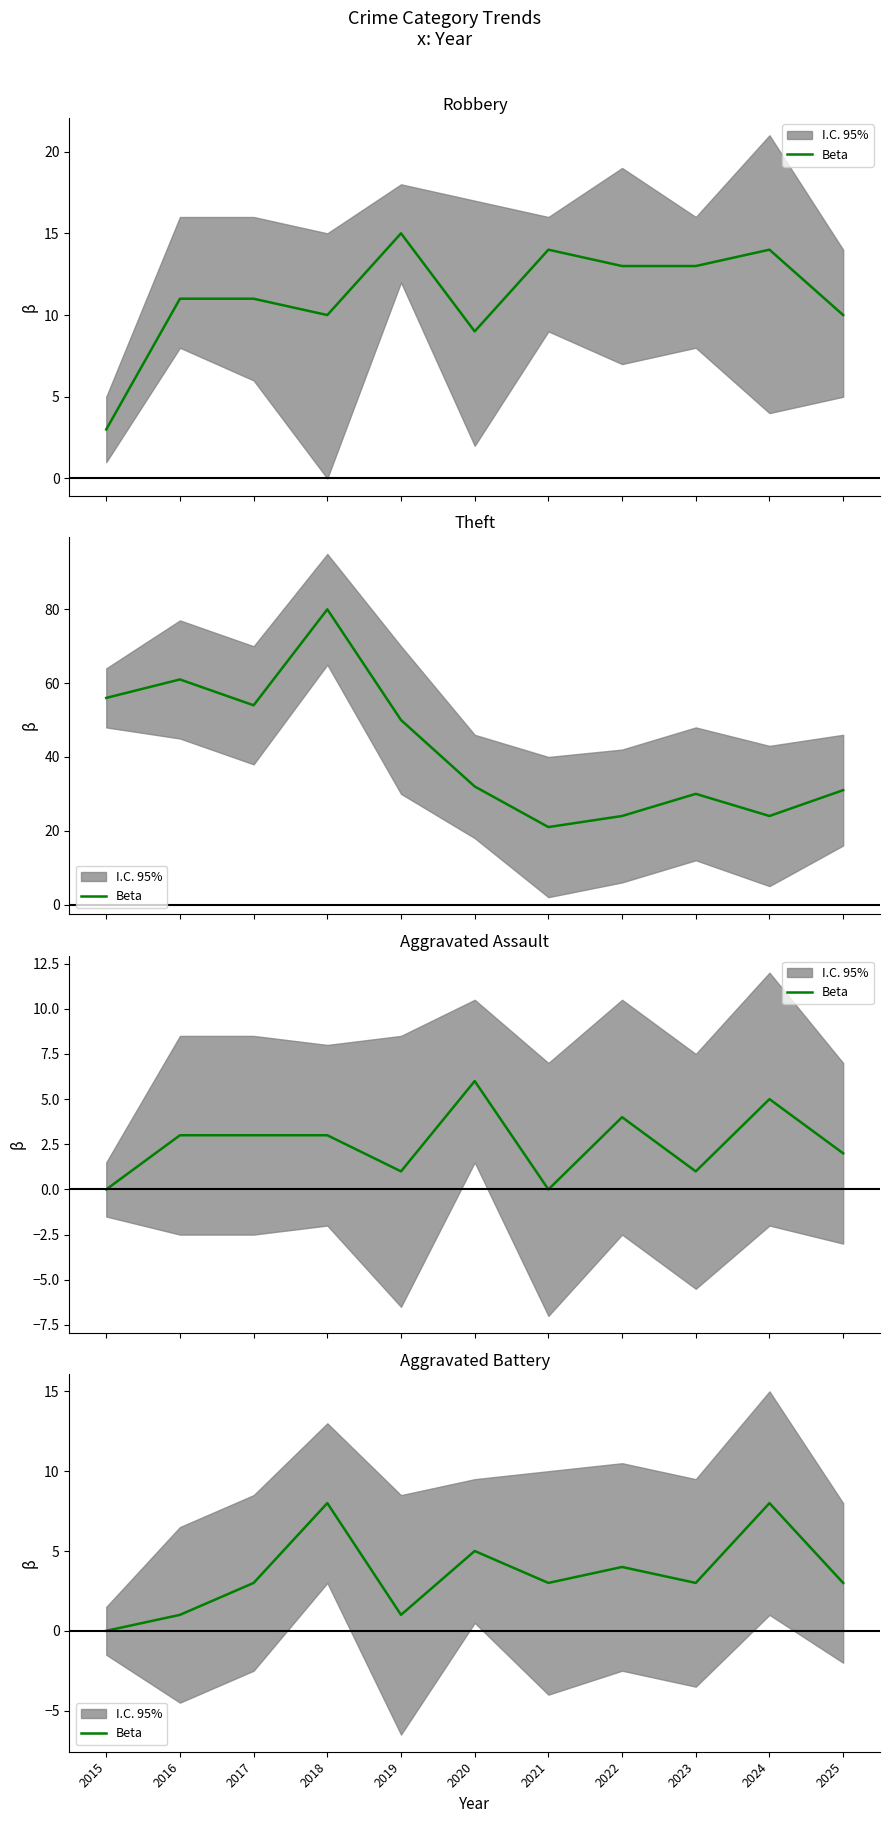

Is this an area chart (filled region under the line)?

No